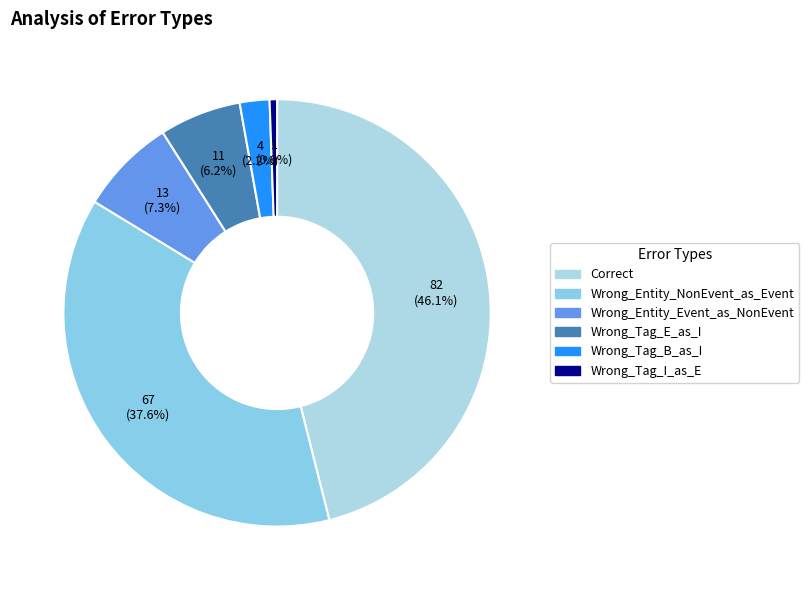

Count the number of slices in the pie.

6